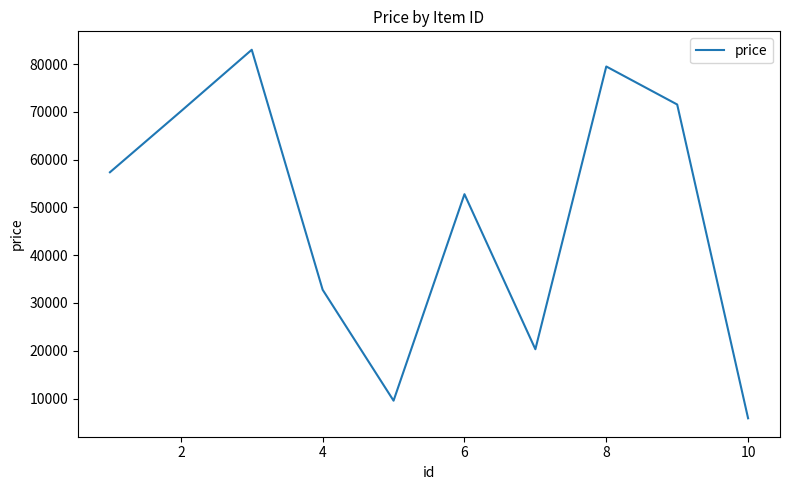

What is the greatest value displayed?

83023